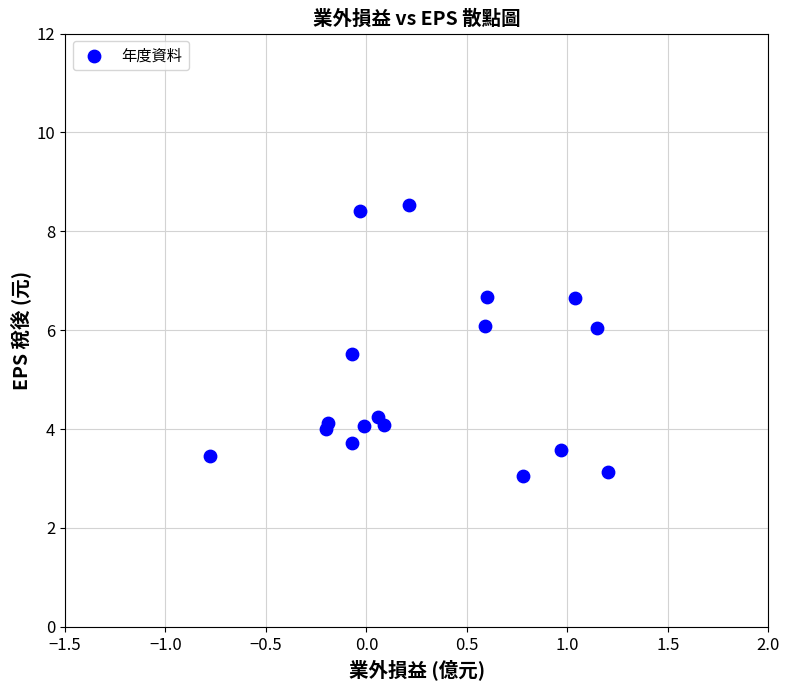

What Y value in the scatter plot is closest to 5?

5.5